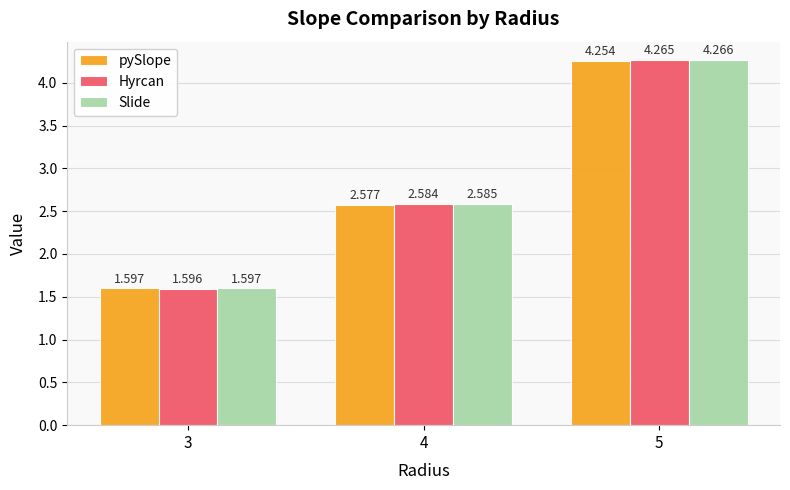

List the series in order of their overall mean, lowest first.

pySlope, Hyrcan, Slide